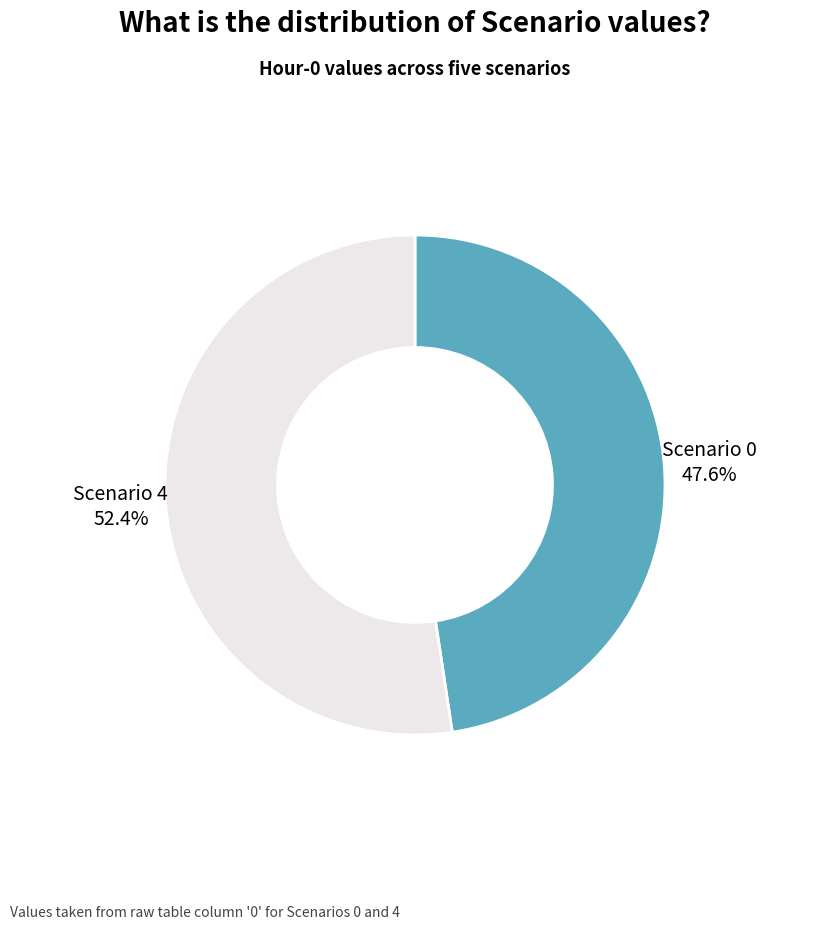

Is there any slice that represents more than half of the pie?

Yes